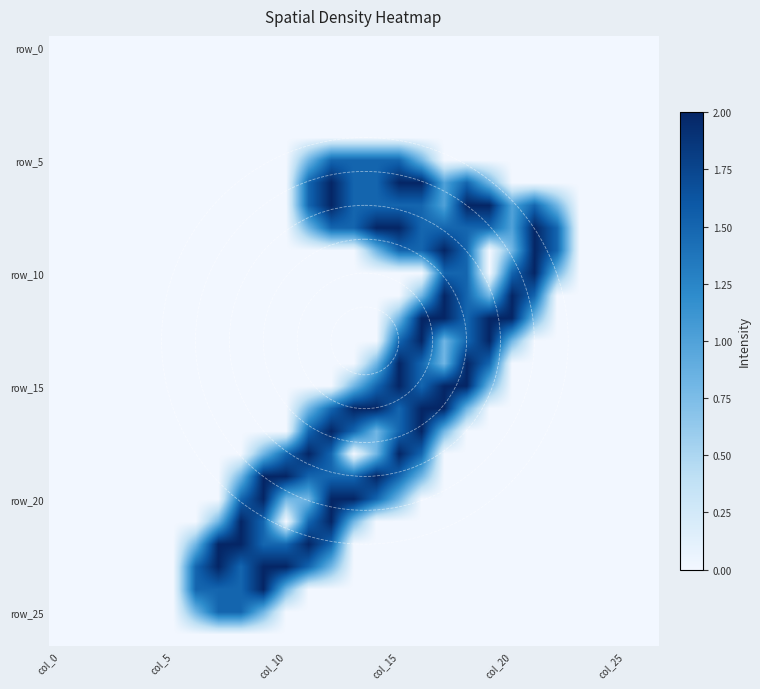

What is the greatest value displayed?

2.0